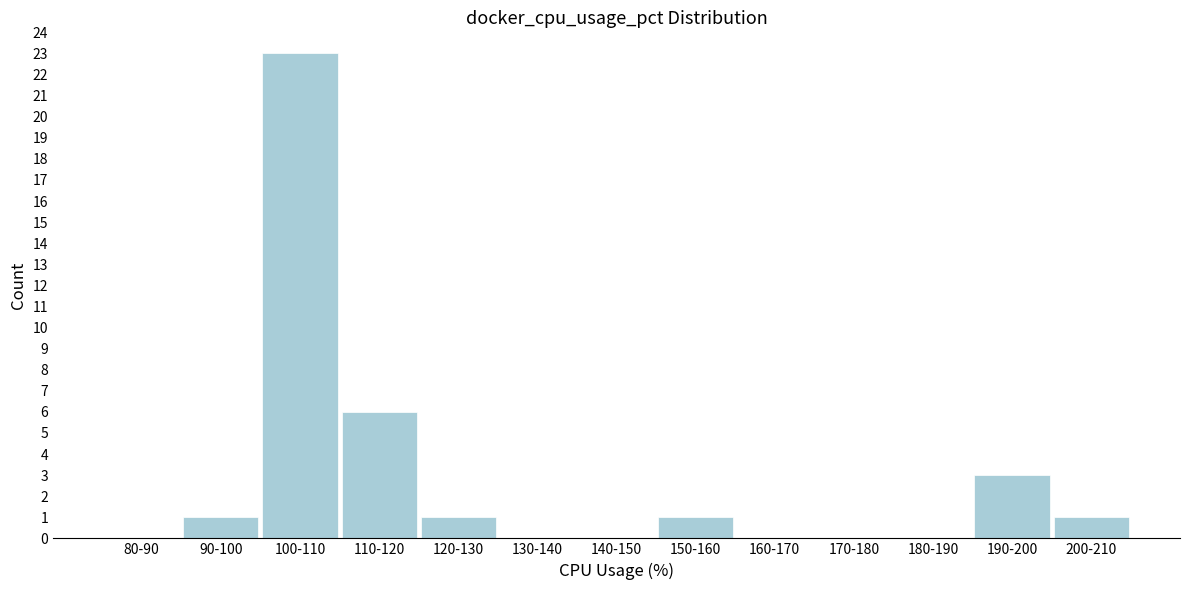

Reading left to right, transcribe all the data shown in this chart.

80-90=0	90-100=1	100-110=23	110-120=6	120-130=1	130-140=0	140-150=0	150-160=1	160-170=0	170-180=0	180-190=0	190-200=3	200-210=1